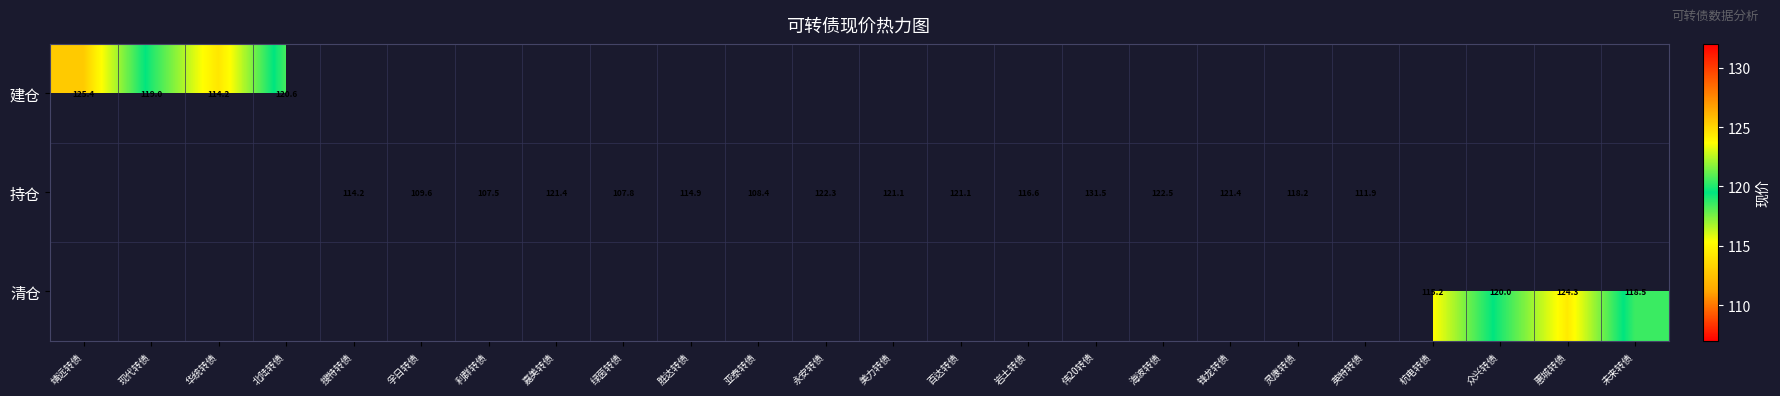

What is the smallest value displayed?

107.5